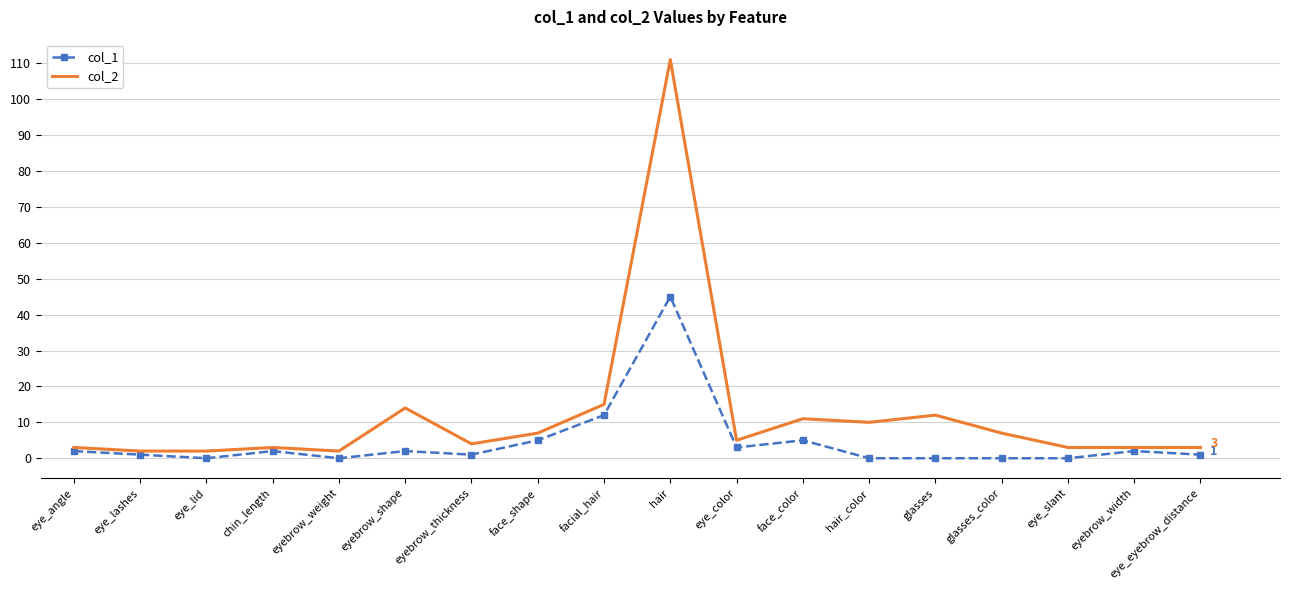

Reading left to right, transcribe all the data shown in this chart.

col_1: 2	1	0	2	0	2	1	5	12	45	3	5	0	0	0	0	2	1
col_2: 3	2	2	3	2	14	4	7	15	111	5	11	10	12	7	3	3	3